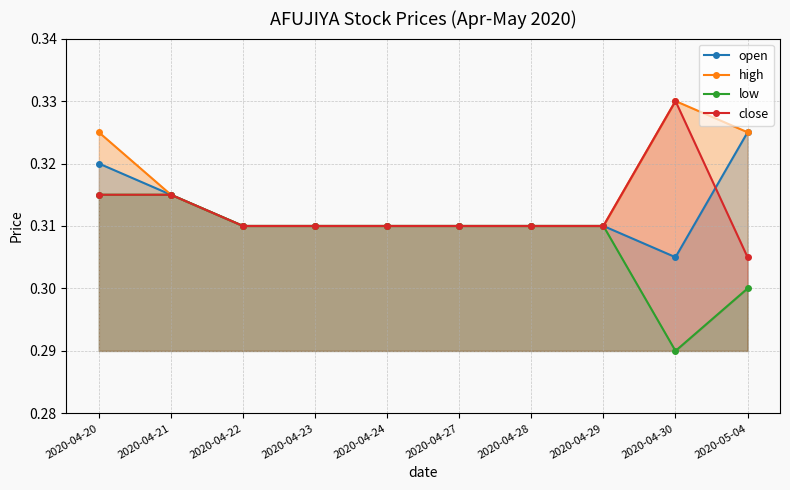

Count the close values in the range 0 to 1.

10